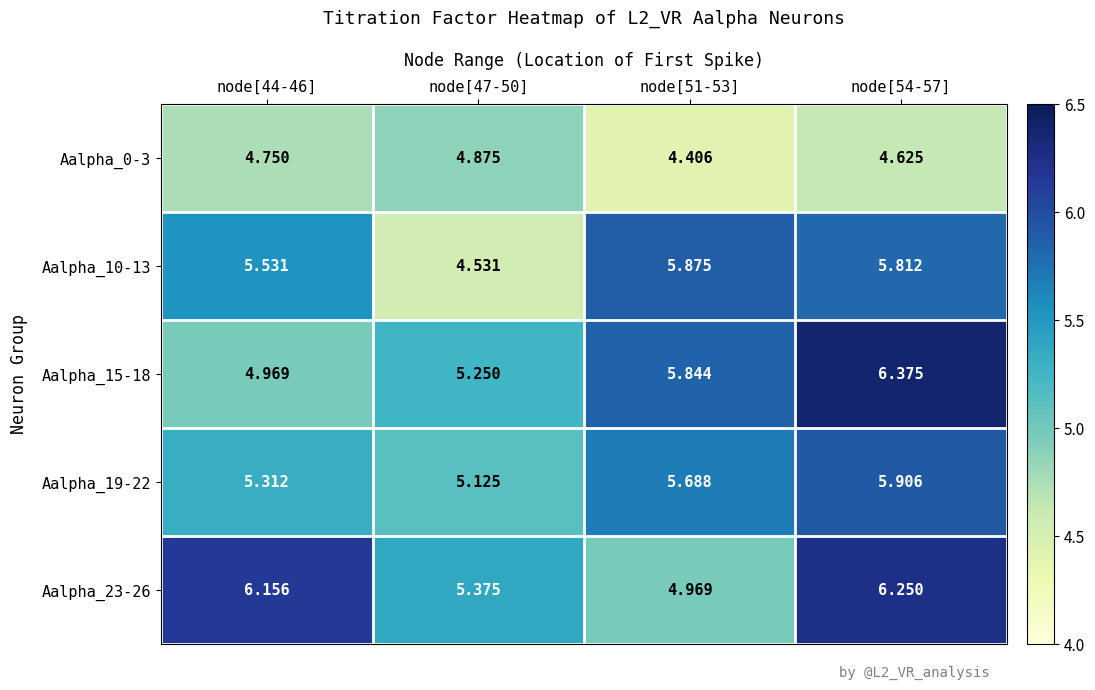

What is the total value across all series at node[51-53]?

26.8